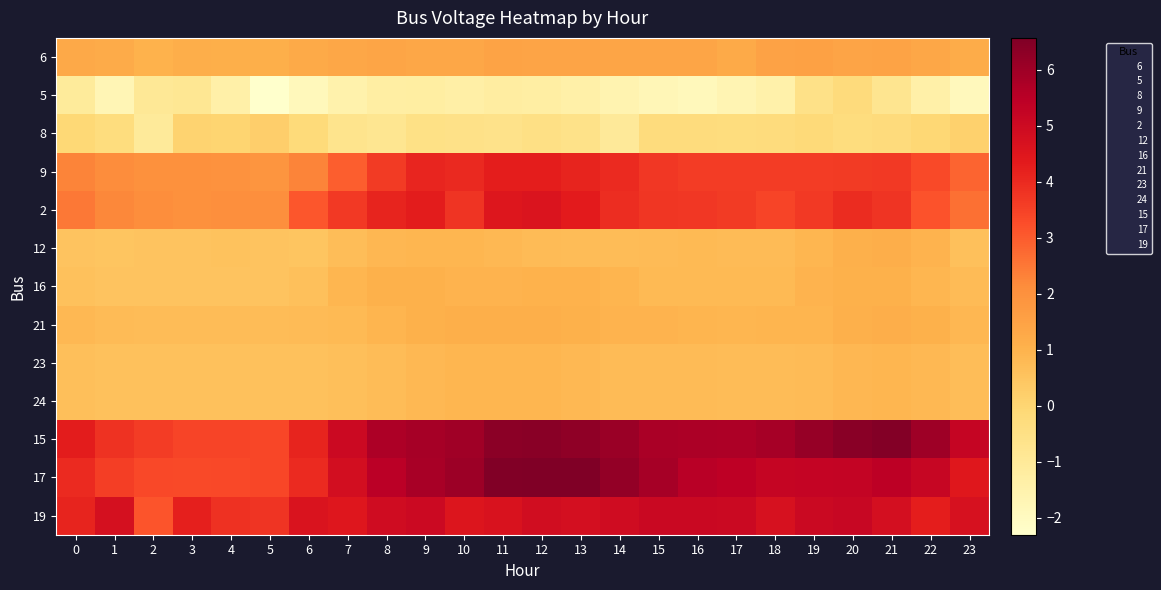

Which has a higher value, 17 or 10?

10